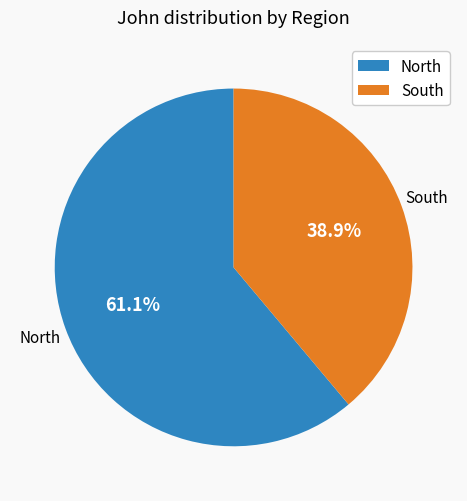

What is the total percentage of North and South?

100.0%